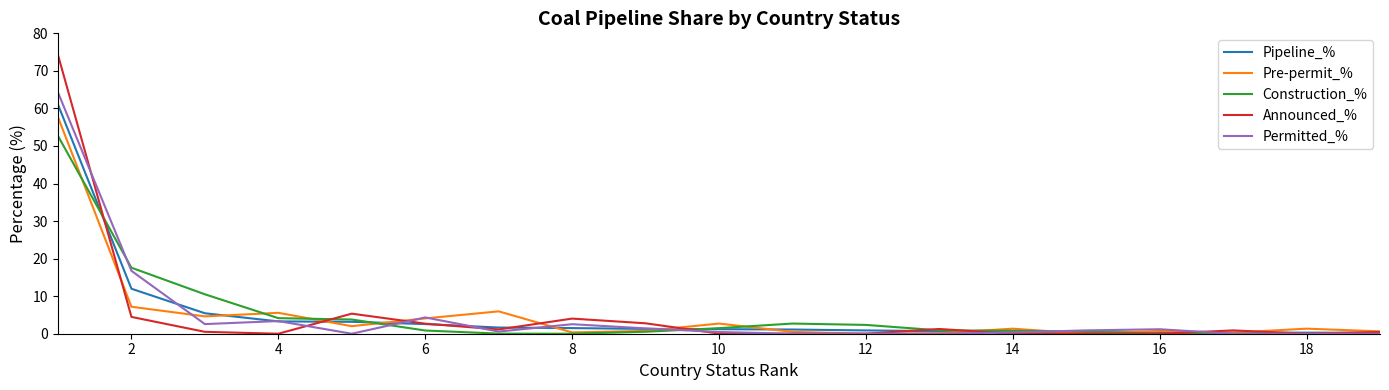

How many lines are shown in the chart?

5